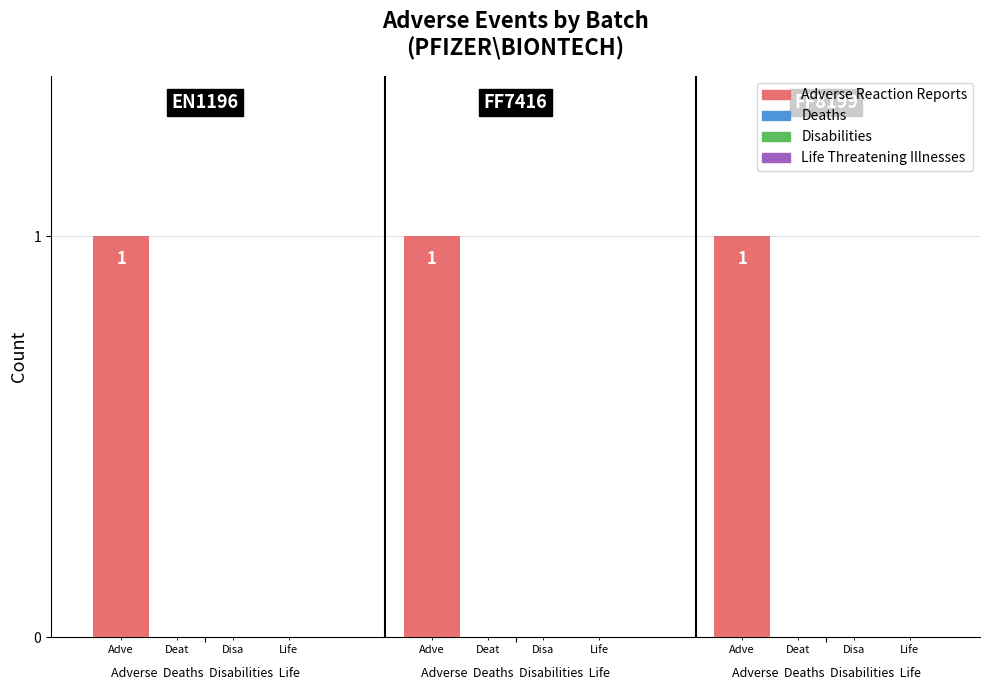

At which label does Deaths reach its peak?

Adverse  Deaths  Disabilities  Life